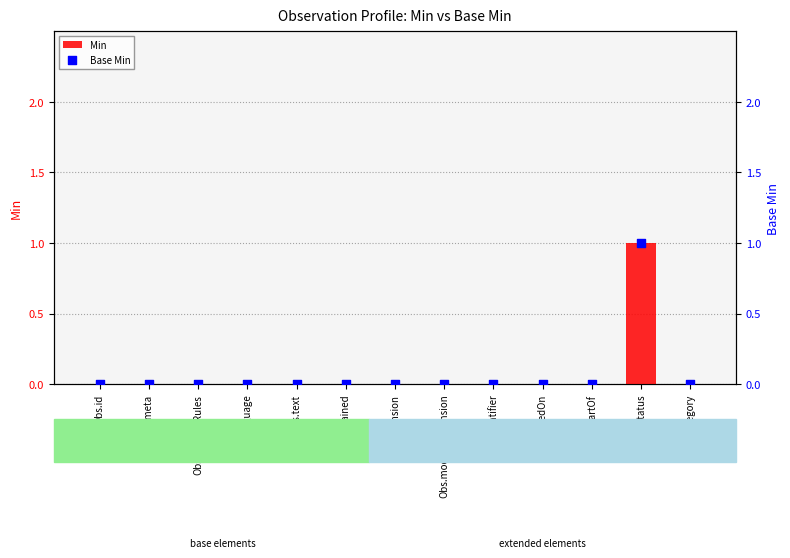

At which category is the sum across all series the highest?

Obs.status